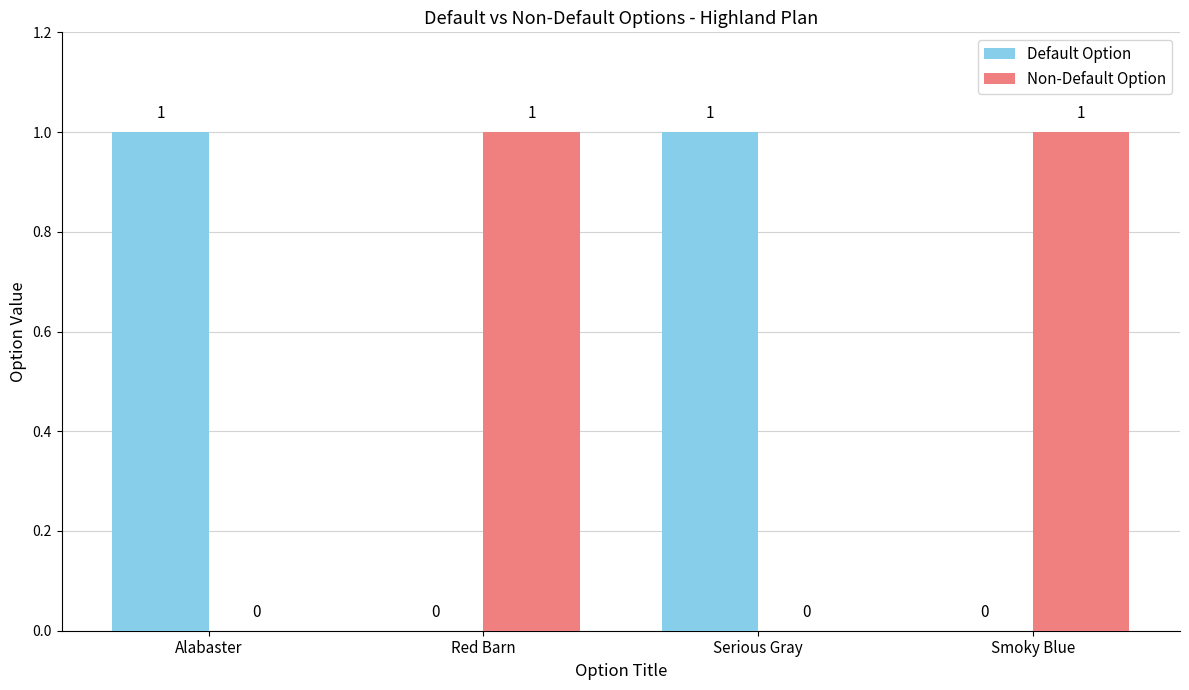

What is the spread (max minus min) of values at Alabaster?

1